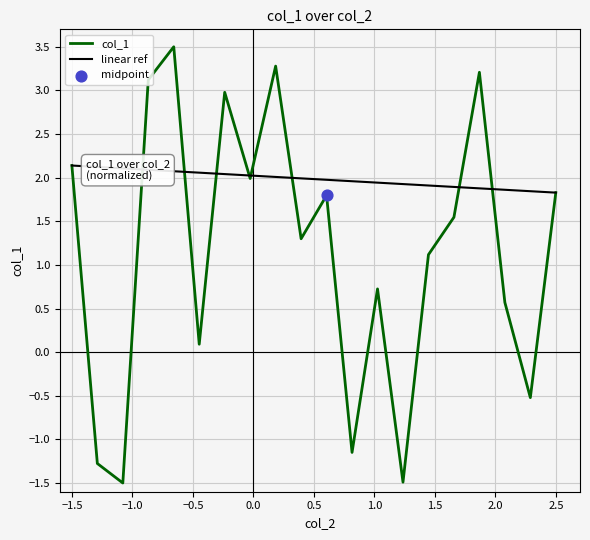

What is the minimum value for col_1?

-1.5